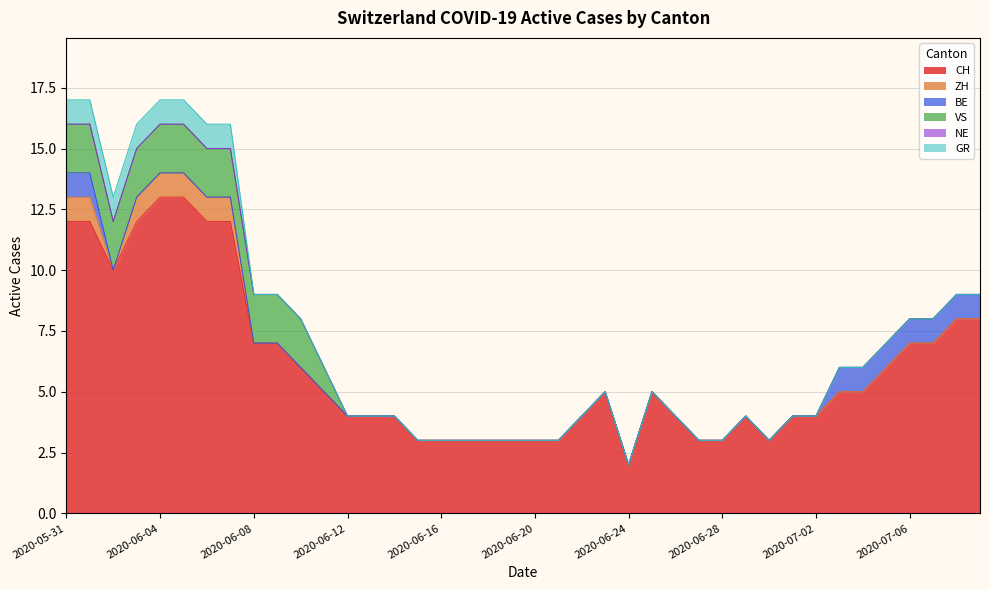

Reading left to right, list all the values displayed in this chart.

CH: 2020-05-31=12	2020-06-01=12	2020-06-02=10	2020-06-03=12	2020-06-04=13	2020-06-05=13	2020-06-06=12	2020-06-07=12	2020-06-08=7	2020-06-09=7	2020-06-10=6	2020-06-11=5	2020-06-12=4	2020-06-13=4	2020-06-14=4	2020-06-15=3	2020-06-16=3	2020-06-17=3	2020-06-18=3	2020-06-19=3	2020-06-20=3	2020-06-21=3	2020-06-22=4	2020-06-23=5	2020-06-24=2	2020-06-25=5	2020-06-26=4	2020-06-27=3	2020-06-28=3	2020-06-29=4	2020-06-30=3	2020-07-01=4	2020-07-02=4	2020-07-03=5	2020-07-04=5	2020-07-05=6	2020-07-06=7	2020-07-07=7	2020-07-08=8	2020-07-09=8
ZH: 2020-05-31=1	2020-06-01=1	2020-06-02=0	2020-06-03=1	2020-06-04=1	2020-06-05=1	2020-06-06=1	2020-06-07=1	2020-06-08=0	2020-06-09=0	2020-06-10=0	2020-06-11=0	2020-06-12=0	2020-06-13=0	2020-06-14=0	2020-06-15=0	2020-06-16=0	2020-06-17=0	2020-06-18=0	2020-06-19=0	2020-06-20=0	2020-06-21=0	2020-06-22=0	2020-06-23=0	2020-06-24=0	2020-06-25=0	2020-06-26=0	2020-06-27=0	2020-06-28=0	2020-06-29=0	2020-06-30=0	2020-07-01=0	2020-07-02=0	2020-07-03=0	2020-07-04=0	2020-07-05=0	2020-07-06=0	2020-07-07=0	2020-07-08=0	2020-07-09=0
BE: 2020-05-31=1	2020-06-01=1	2020-06-02=0	2020-06-03=0	2020-06-04=0	2020-06-05=0	2020-06-06=0	2020-06-07=0	2020-06-08=0	2020-06-09=0	2020-06-10=0	2020-06-11=0	2020-06-12=0	2020-06-13=0	2020-06-14=0	2020-06-15=0	2020-06-16=0	2020-06-17=0	2020-06-18=0	2020-06-19=0	2020-06-20=0	2020-06-21=0	2020-06-22=0	2020-06-23=0	2020-06-24=0	2020-06-25=0	2020-06-26=0	2020-06-27=0	2020-06-28=0	2020-06-29=0	2020-06-30=0	2020-07-01=0	2020-07-02=0	2020-07-03=1	2020-07-04=1	2020-07-05=1	2020-07-06=1	2020-07-07=1	2020-07-08=1	2020-07-09=1
VS: 2020-05-31=2	2020-06-01=2	2020-06-02=2	2020-06-03=2	2020-06-04=2	2020-06-05=2	2020-06-06=2	2020-06-07=2	2020-06-08=2	2020-06-09=2	2020-06-10=2	2020-06-11=1	2020-06-12=0	2020-06-13=0	2020-06-14=0	2020-06-15=0	2020-06-16=0	2020-06-17=0	2020-06-18=0	2020-06-19=0	2020-06-20=0	2020-06-21=0	2020-06-22=0	2020-06-23=0	2020-06-24=0	2020-06-25=0	2020-06-26=0	2020-06-27=0	2020-06-28=0	2020-06-29=0	2020-06-30=0	2020-07-01=0	2020-07-02=0	2020-07-03=0	2020-07-04=0	2020-07-05=0	2020-07-06=0	2020-07-07=0	2020-07-08=0	2020-07-09=0
NE: 2020-05-31=0	2020-06-01=0	2020-06-02=0	2020-06-03=0	2020-06-04=0	2020-06-05=0	2020-06-06=0	2020-06-07=0	2020-06-08=0	2020-06-09=0	2020-06-10=0	2020-06-11=0	2020-06-12=0	2020-06-13=0	2020-06-14=0	2020-06-15=0	2020-06-16=0	2020-06-17=0	2020-06-18=0	2020-06-19=0	2020-06-20=0	2020-06-21=0	2020-06-22=0	2020-06-23=0	2020-06-24=0	2020-06-25=0	2020-06-26=0	2020-06-27=0	2020-06-28=0	2020-06-29=0	2020-06-30=0	2020-07-01=0	2020-07-02=0	2020-07-03=0	2020-07-04=0	2020-07-05=0	2020-07-06=0	2020-07-07=0	2020-07-08=0	2020-07-09=0
GR: 2020-05-31=1	2020-06-01=1	2020-06-02=1	2020-06-03=1	2020-06-04=1	2020-06-05=1	2020-06-06=1	2020-06-07=1	2020-06-08=0	2020-06-09=0	2020-06-10=0	2020-06-11=0	2020-06-12=0	2020-06-13=0	2020-06-14=0	2020-06-15=0	2020-06-16=0	2020-06-17=0	2020-06-18=0	2020-06-19=0	2020-06-20=0	2020-06-21=0	2020-06-22=0	2020-06-23=0	2020-06-24=0	2020-06-25=0	2020-06-26=0	2020-06-27=0	2020-06-28=0	2020-06-29=0	2020-06-30=0	2020-07-01=0	2020-07-02=0	2020-07-03=0	2020-07-04=0	2020-07-05=0	2020-07-06=0	2020-07-07=0	2020-07-08=0	2020-07-09=0